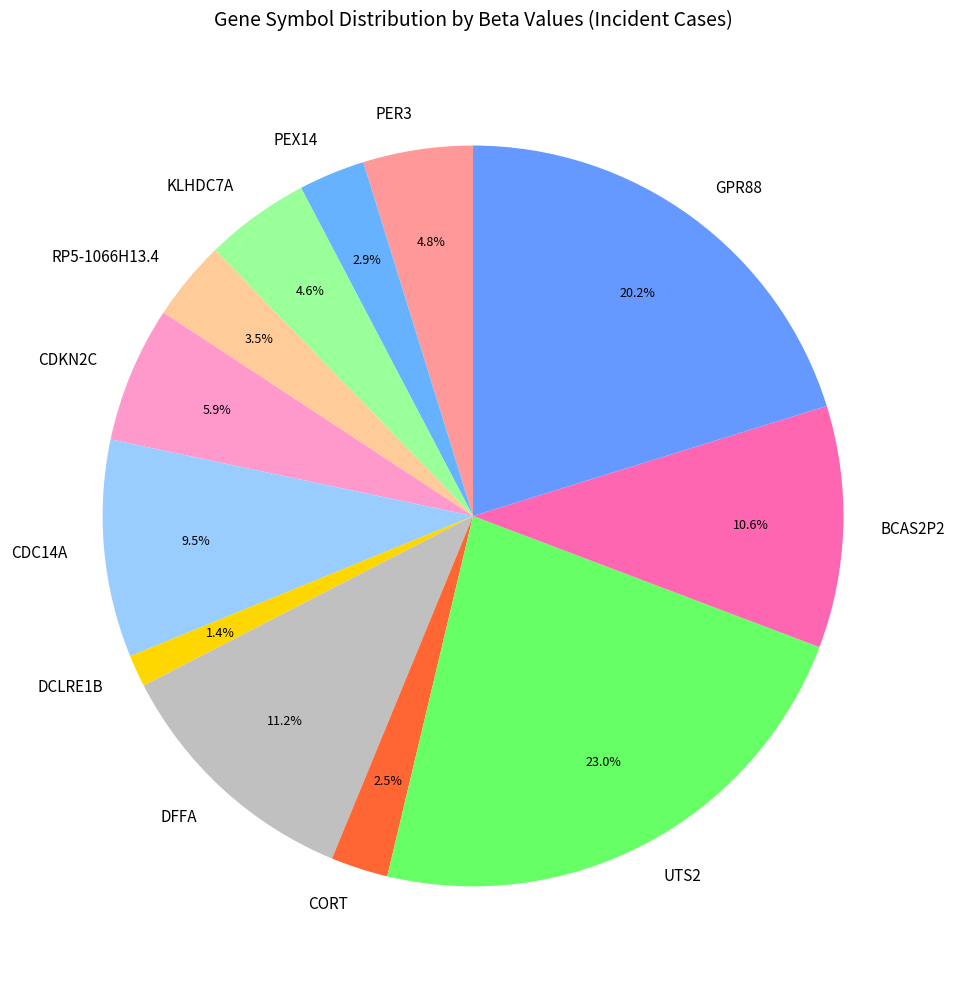

Does BCAS2P2 account for over 50% of the chart?

No